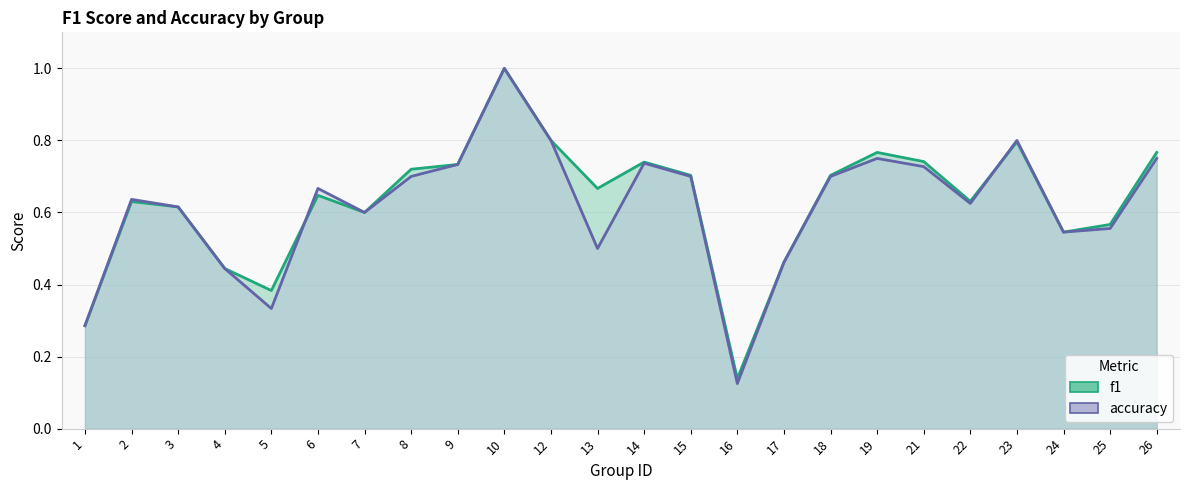

Is the value of accuracy at 5 greater than the value of f1 at 16?

Yes